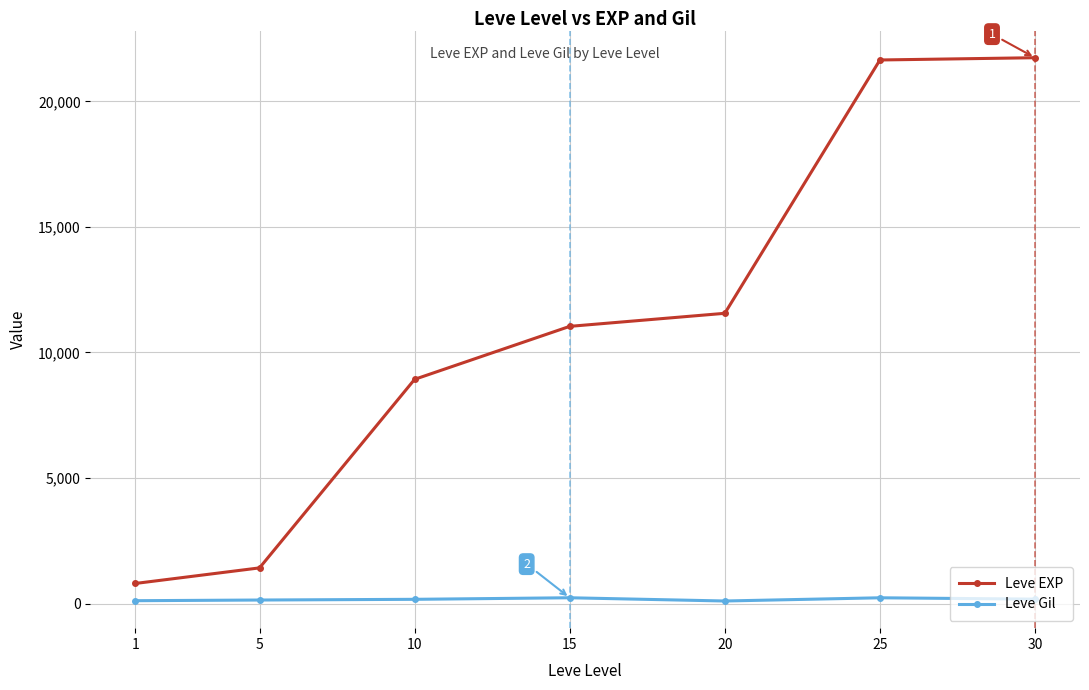

Which series has the largest total across all categories?

Leve EXP